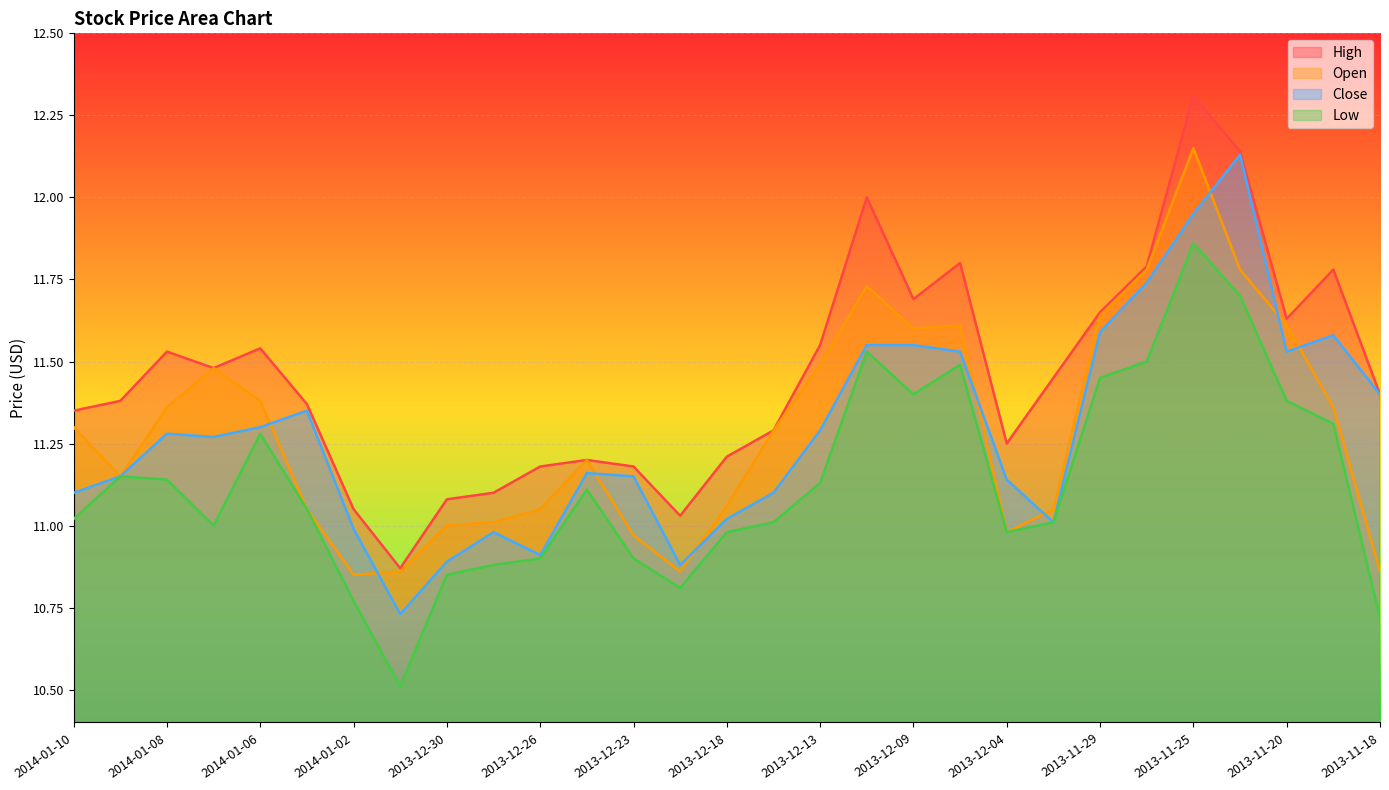

True or false: Low has more than 2 interior local peaks.

True